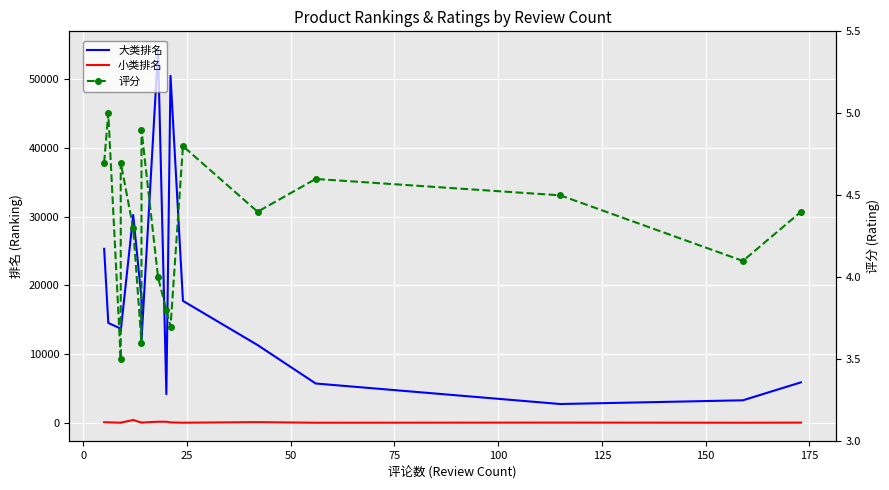

True or false: 小类排名 and 大类排名 cross at least once.

False